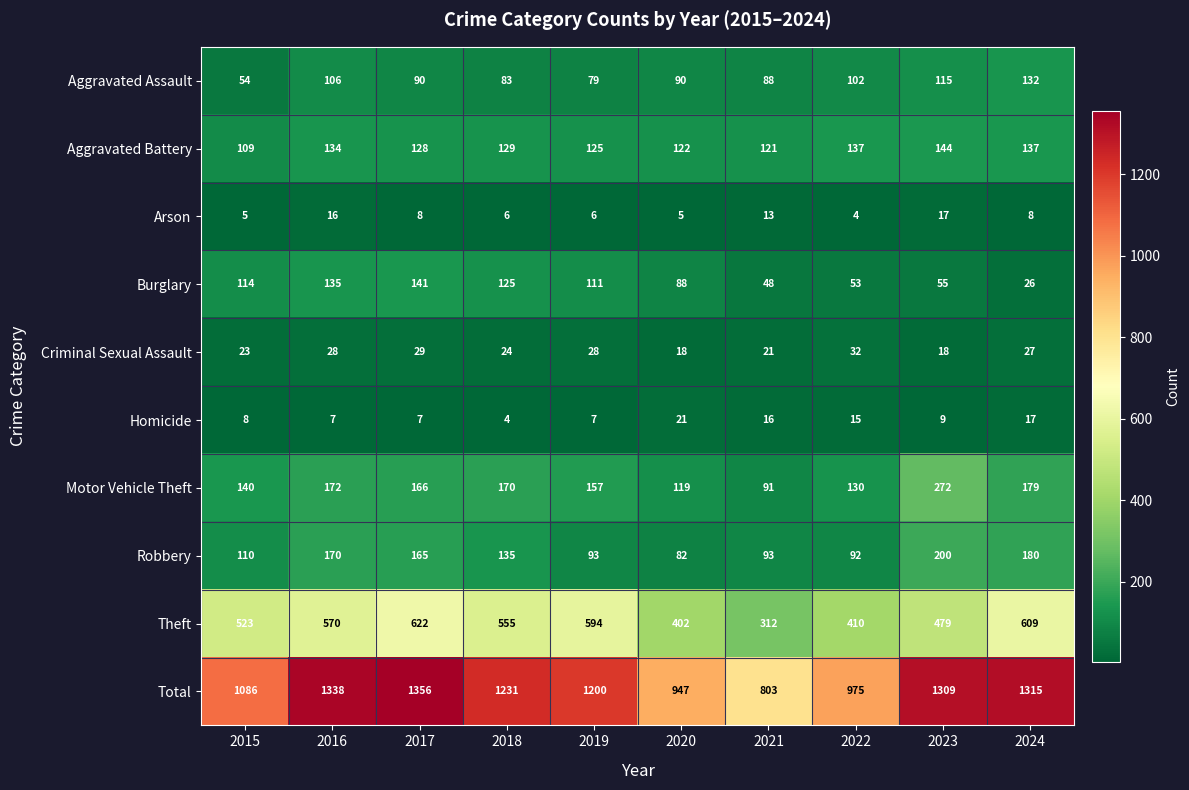

What is the difference between the highest and lowest values at 2023?

1300